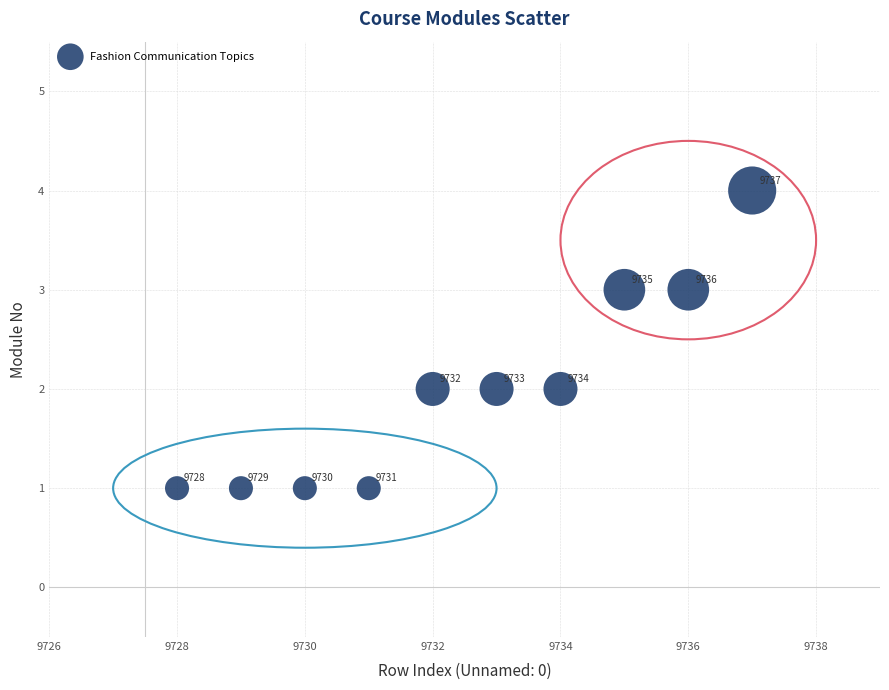

What is the range of X values (max minus min)?

9